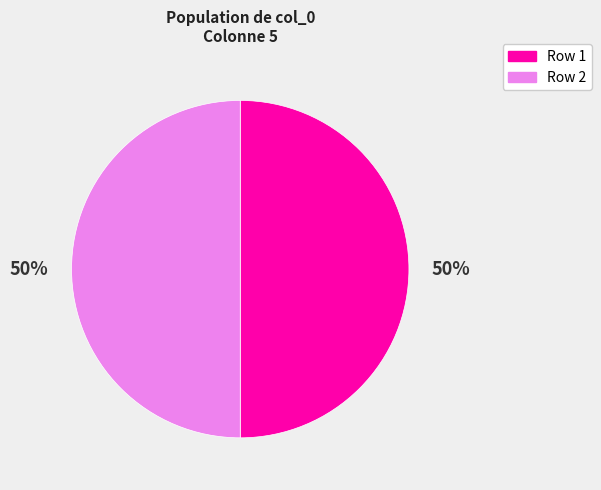

To the nearest percent, what is the average slice percentage?

50%